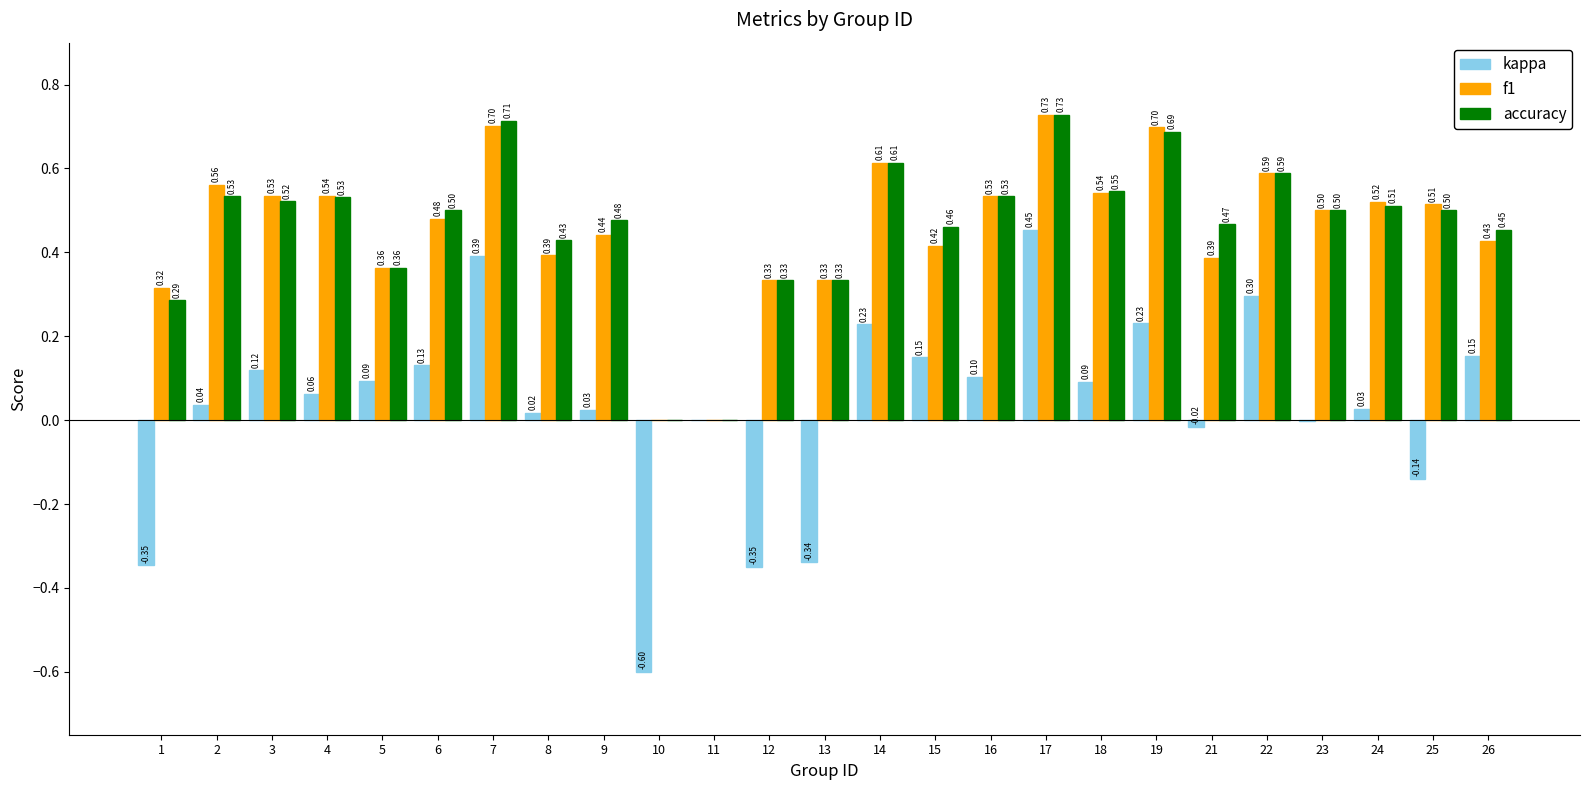

Is the value of f1 at 22 greater than the value of accuracy at 15?

Yes